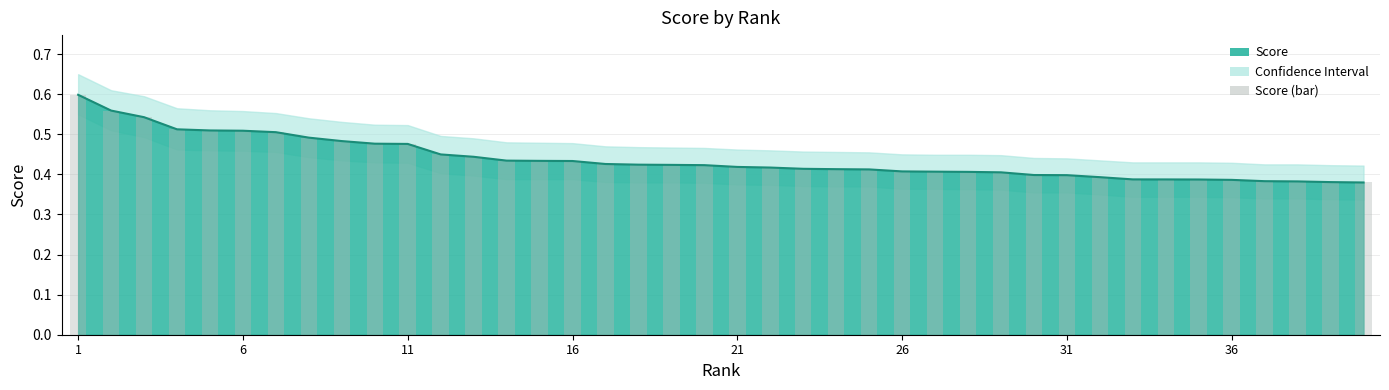

What is the highest value of the Score line series?

0.6